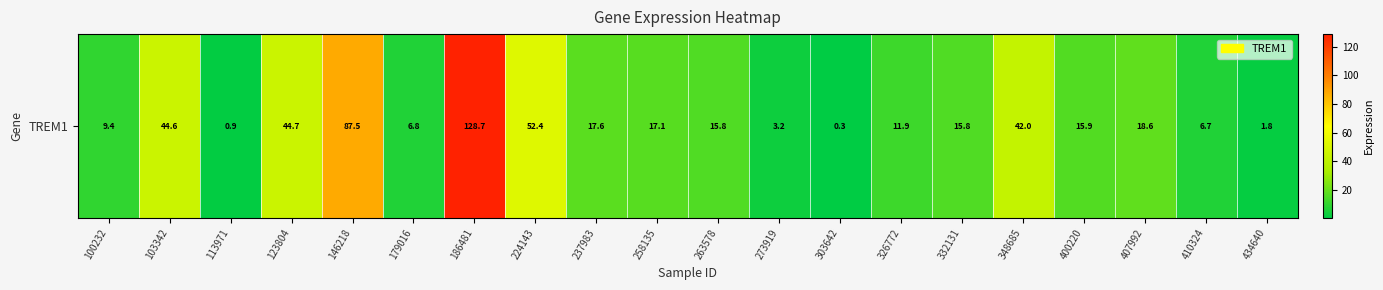

What is the sum of all values?

542.0